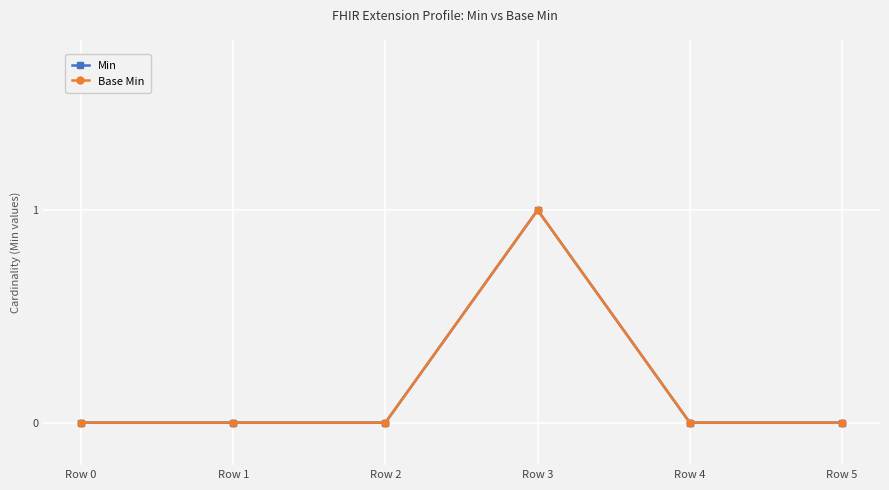

Which category has the highest value in the Base Min series?

Row 3